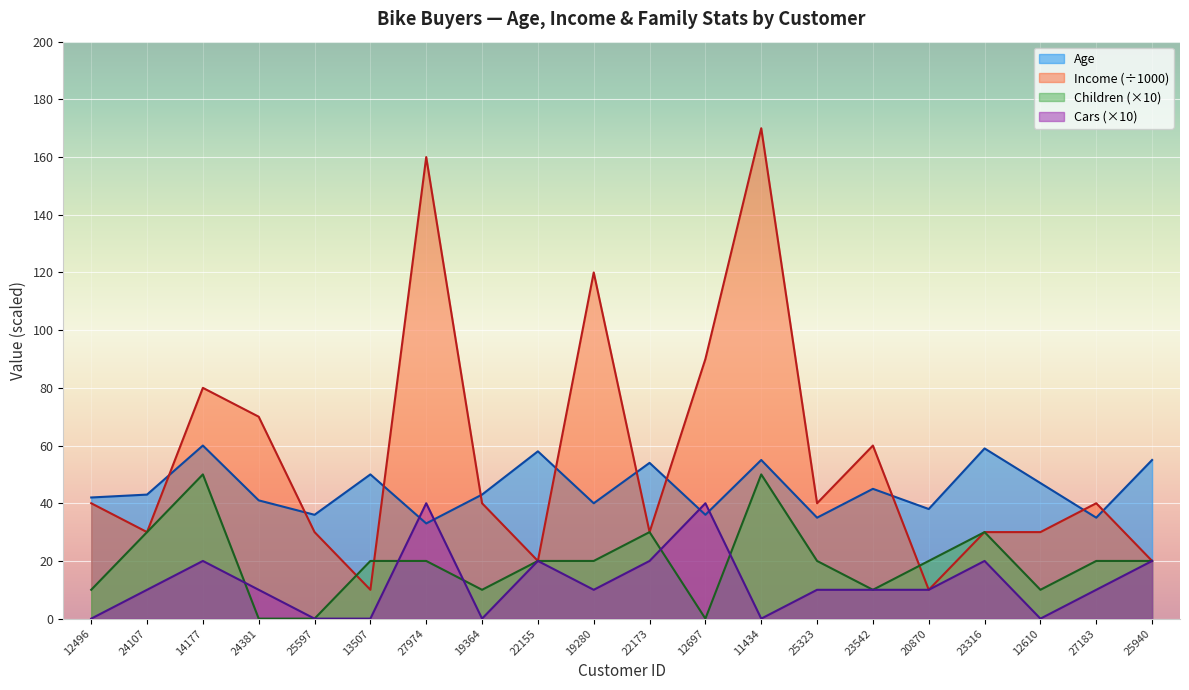

Count the number of data series in this chart.

4